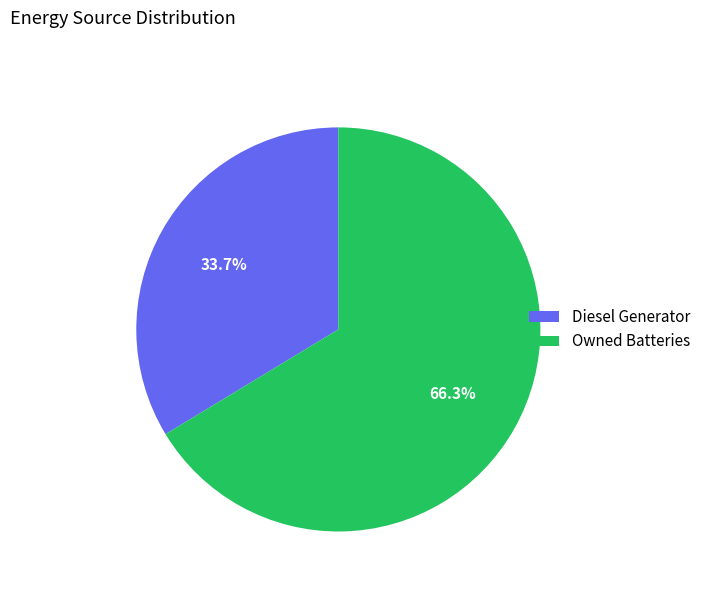

How much of the chart is everything except Diesel Generator?

66.3%